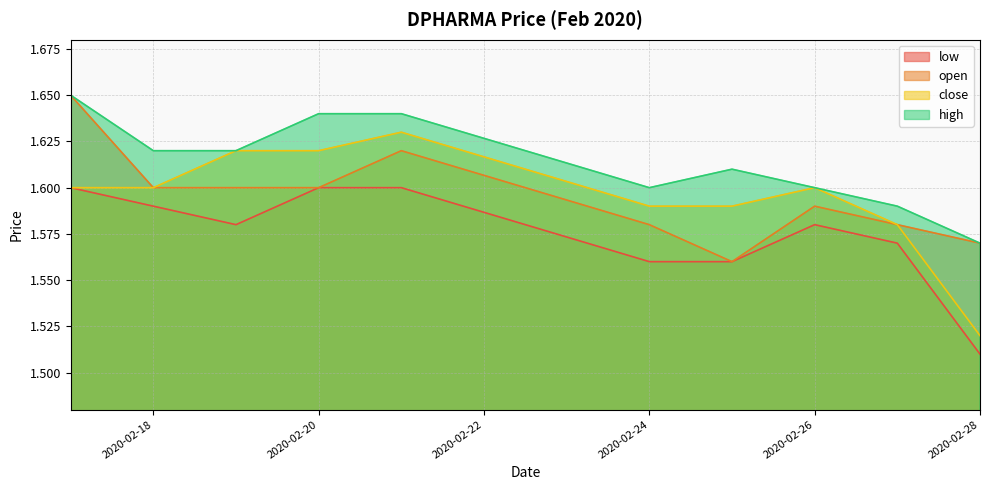

Is it true that open equals 2.2 at 2020-02-25?

False